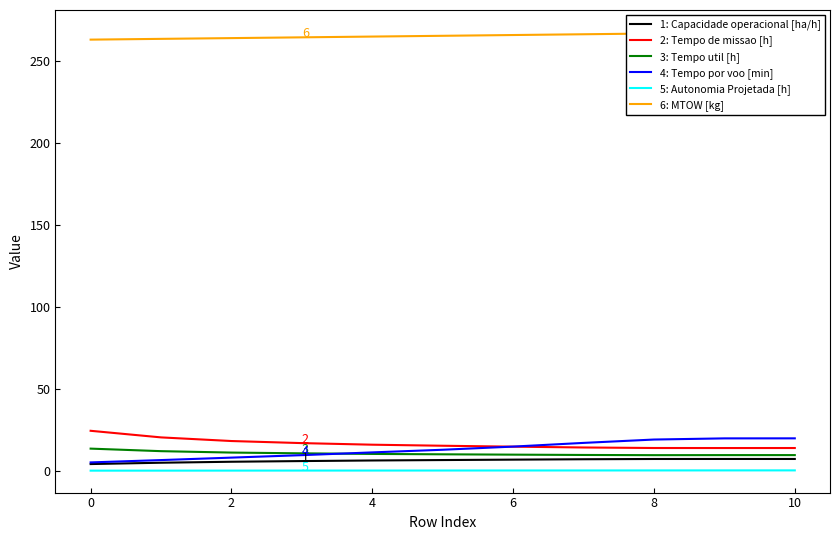

Where is the first local minimum for 2: Tempo de missao [h]?

9